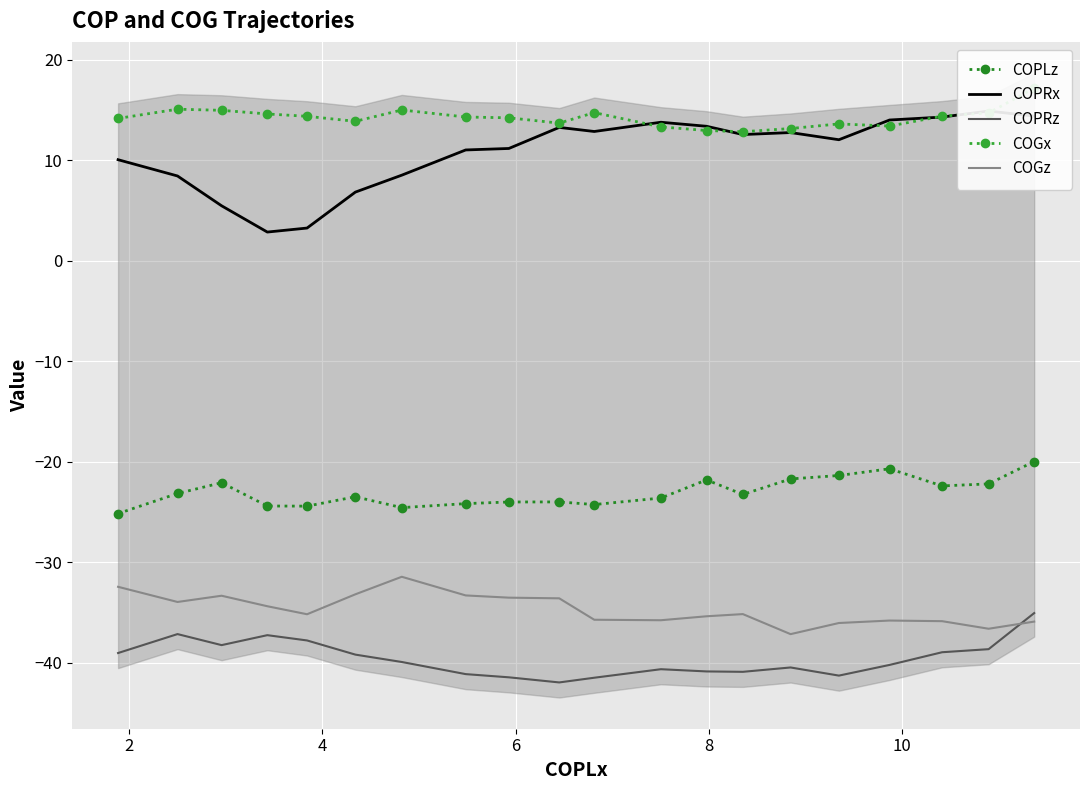

What is the maximum value shown in the chart?

17.2